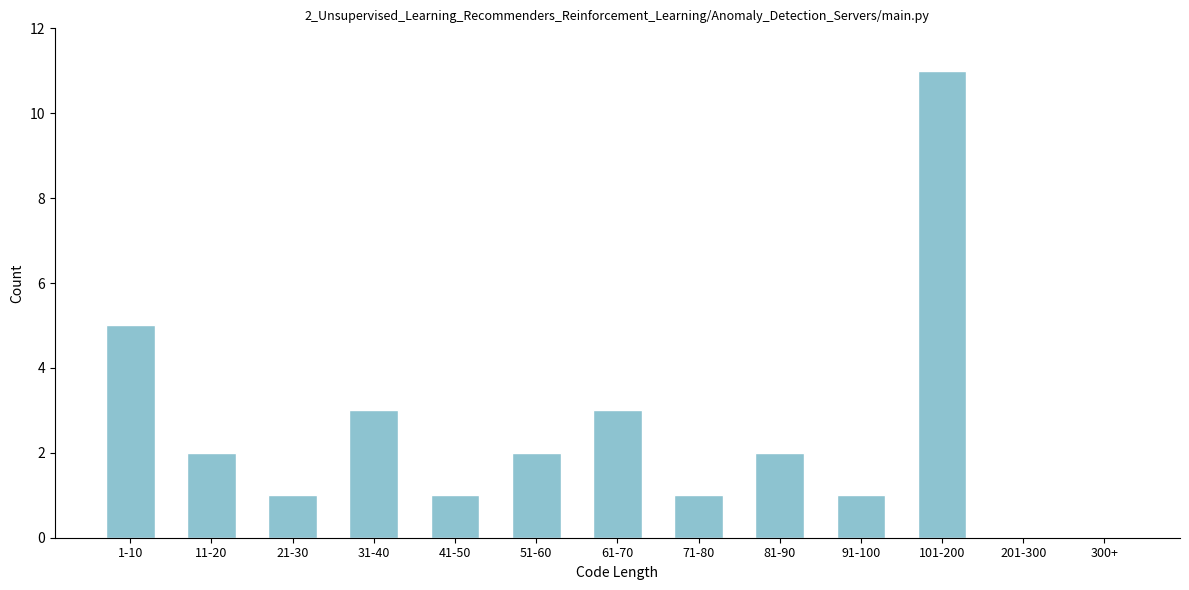

Reading left to right, what are all the values shown in this chart?

1-10=5	11-20=2	21-30=1	31-40=3	41-50=1	51-60=2	61-70=3	71-80=1	81-90=2	91-100=1	101-200=11	201-300=0	300+=0